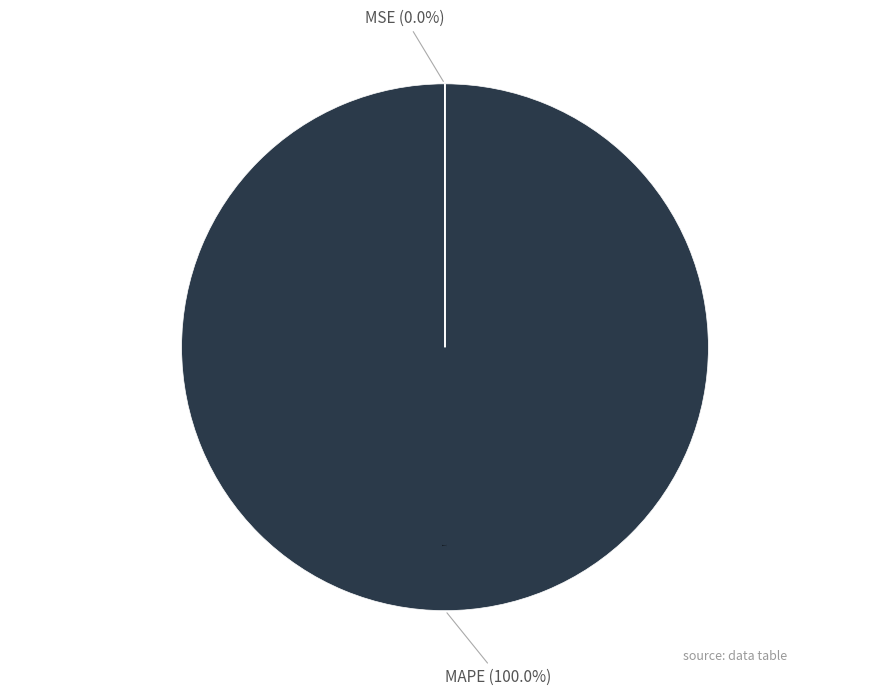

Is there a majority slice in this chart?

Yes